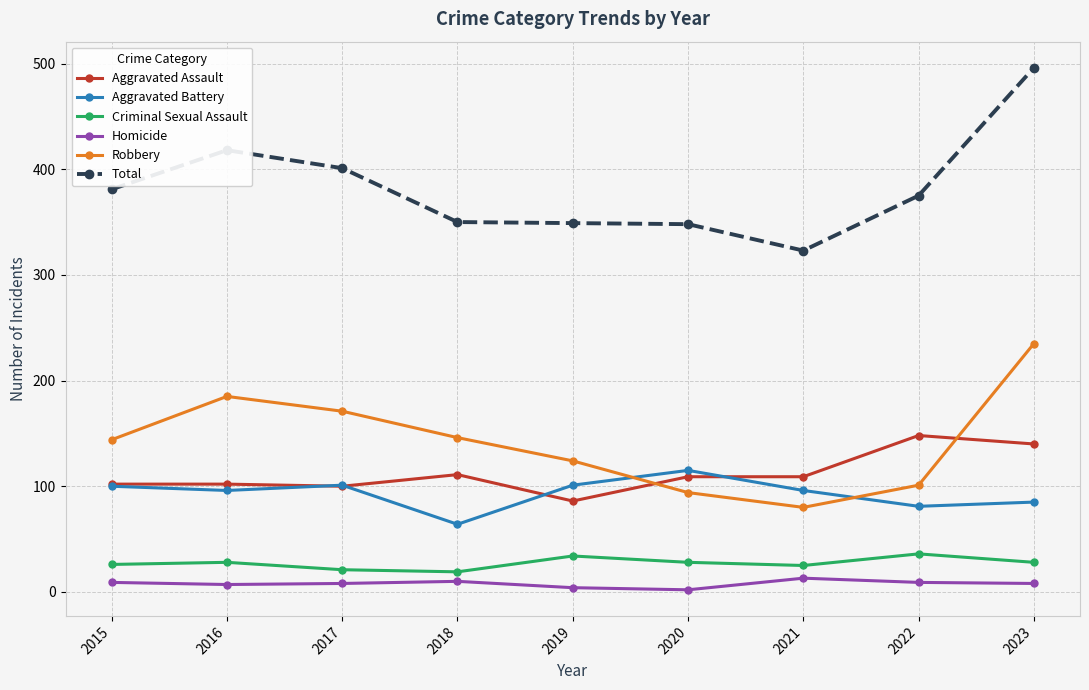

What is the maximum value shown in the chart?

496